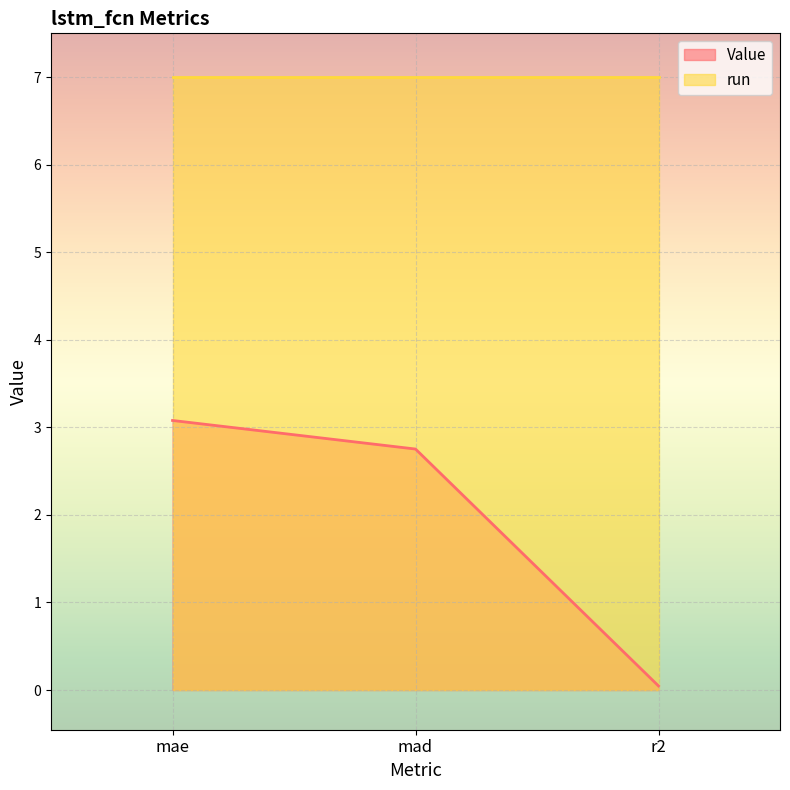

List the labels in order of value, largest first.

mae, mad, r2